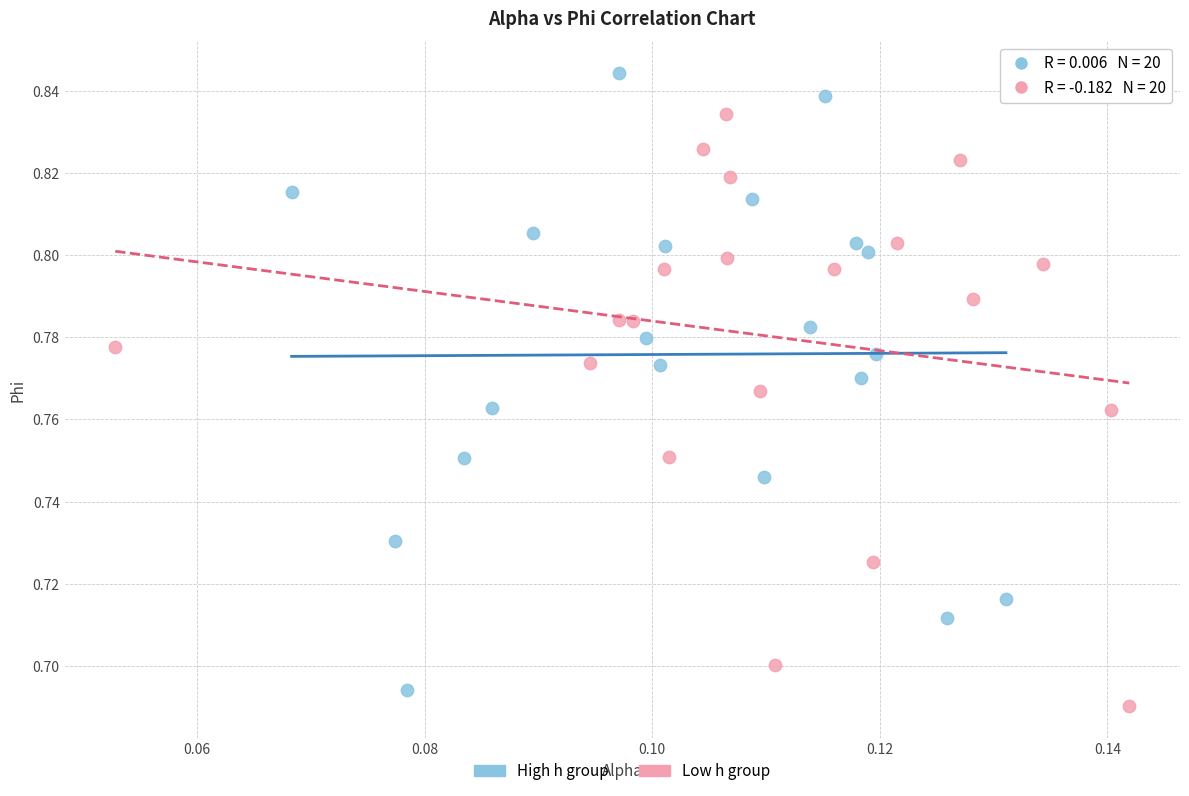

Which series reaches the maximum Y coordinate?

High h group